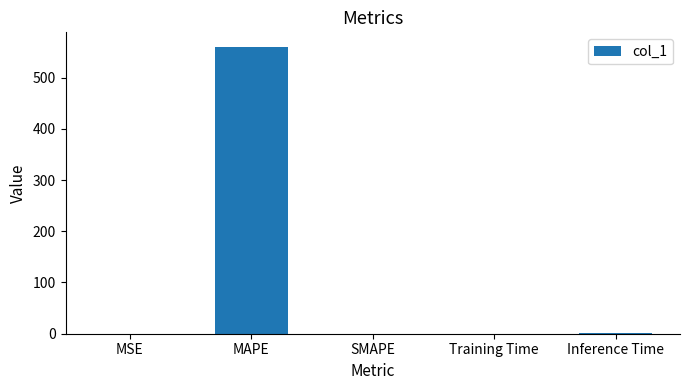

What is the maximum value shown in the chart?

560.3